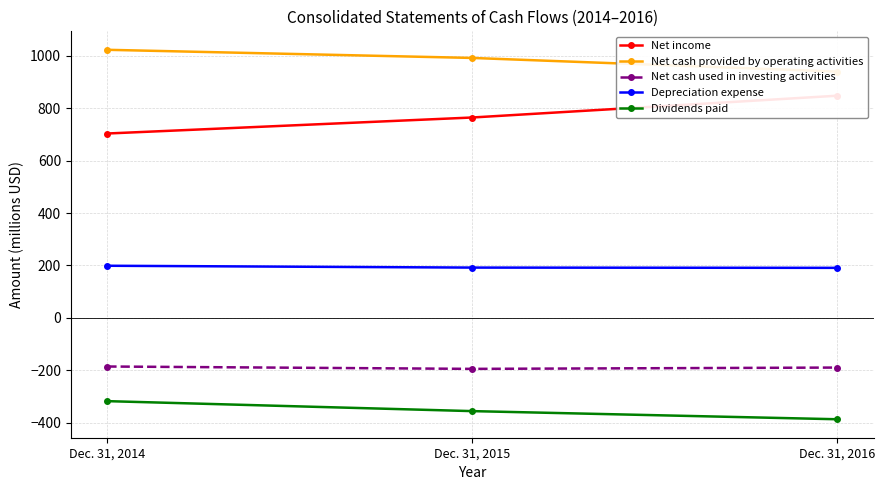

What is the average value of the Depreciation expense series?

194